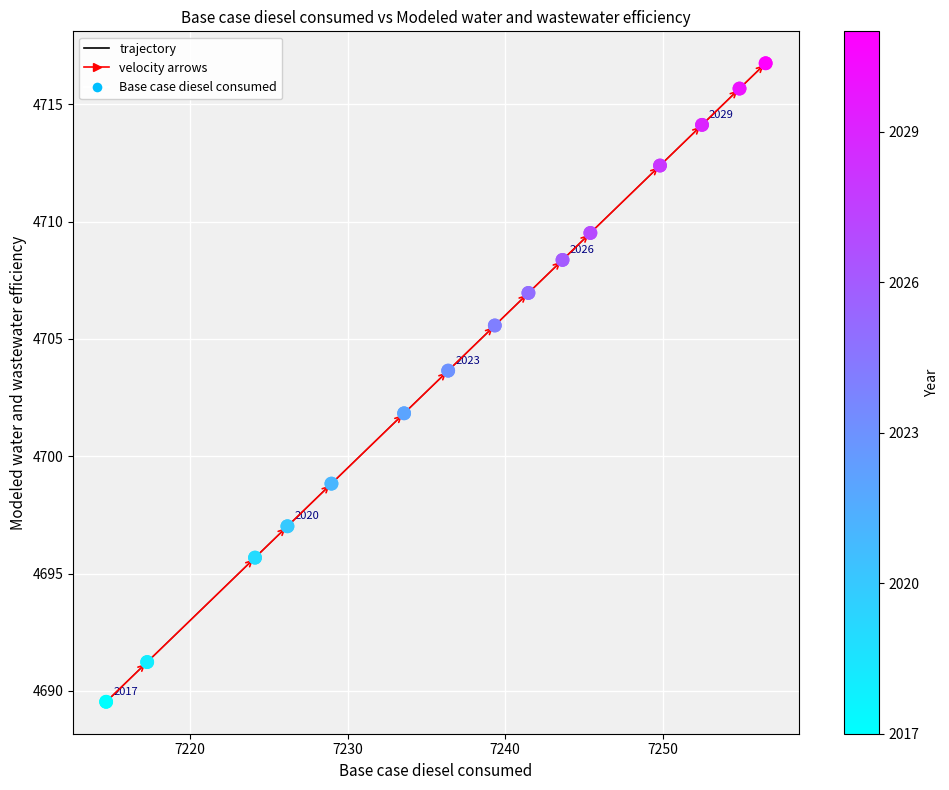

What is the smallest value displayed?

4689.5